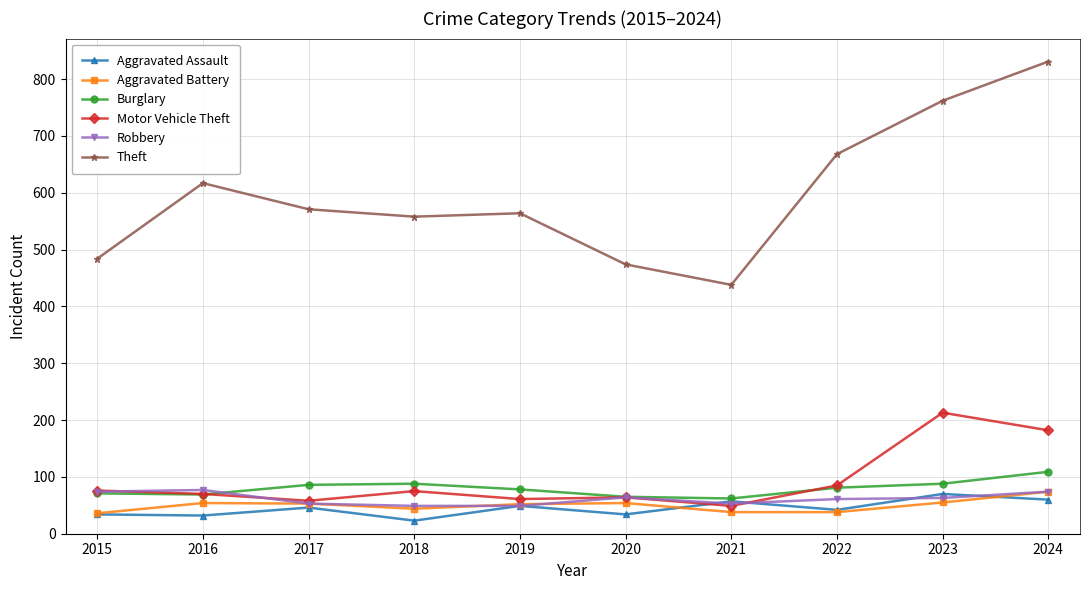

What is the smallest value displayed?

23